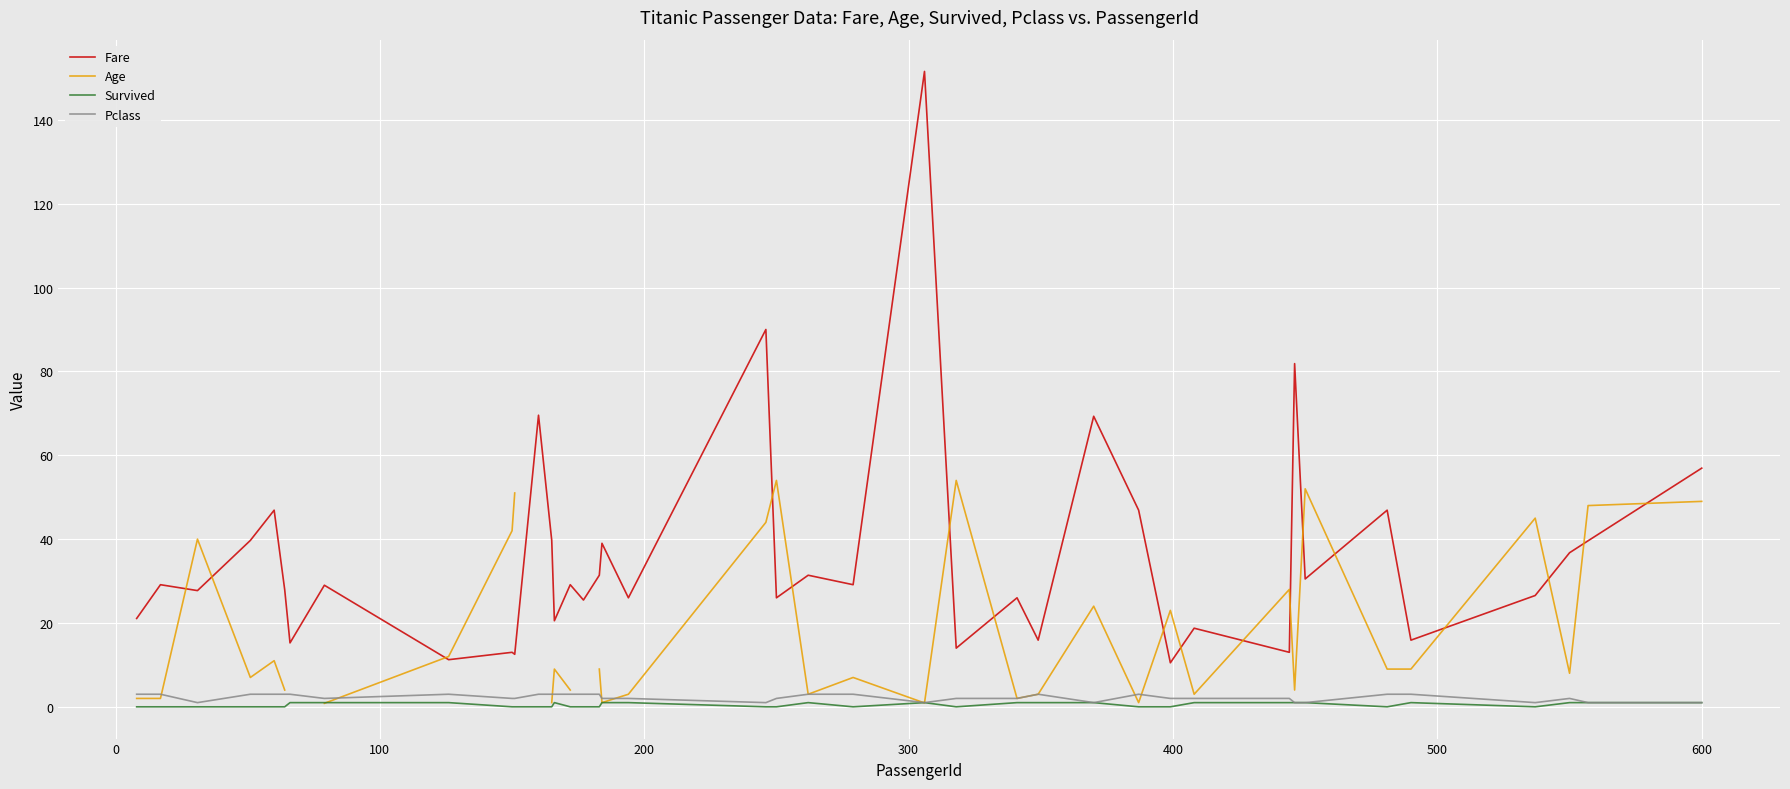

In Fare, how many points are higher than both neighbors (excluding endpoints)?

15